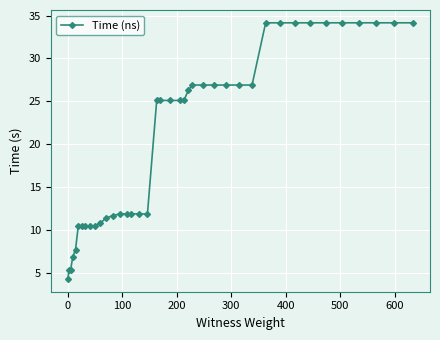

How many lines are shown in the chart?

1